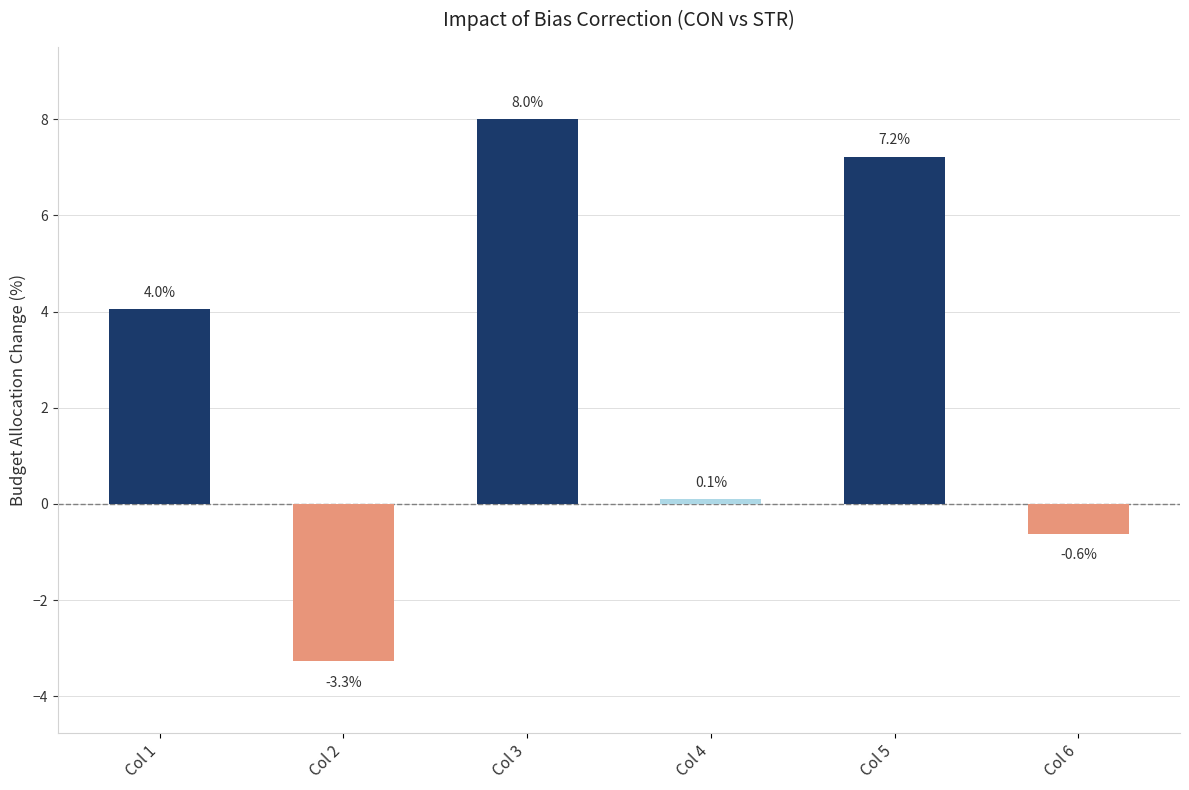

What is the approximate value at Col 6?

-0.6